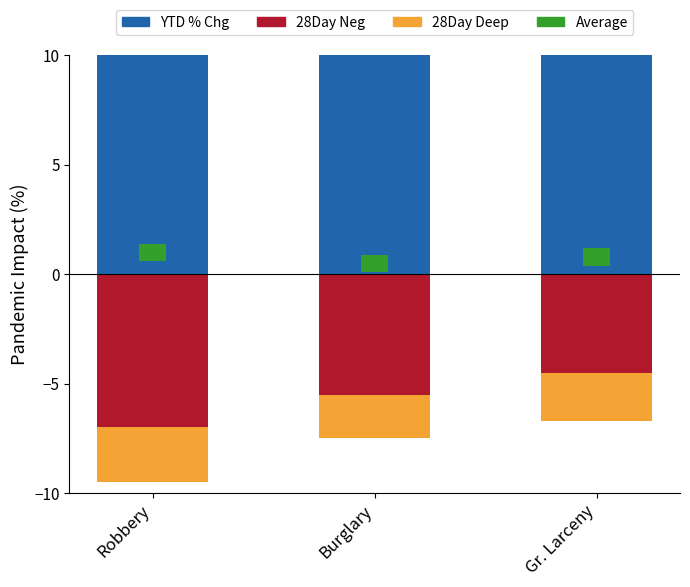

Which label corresponds to the smallest value in the chart?

Robbery